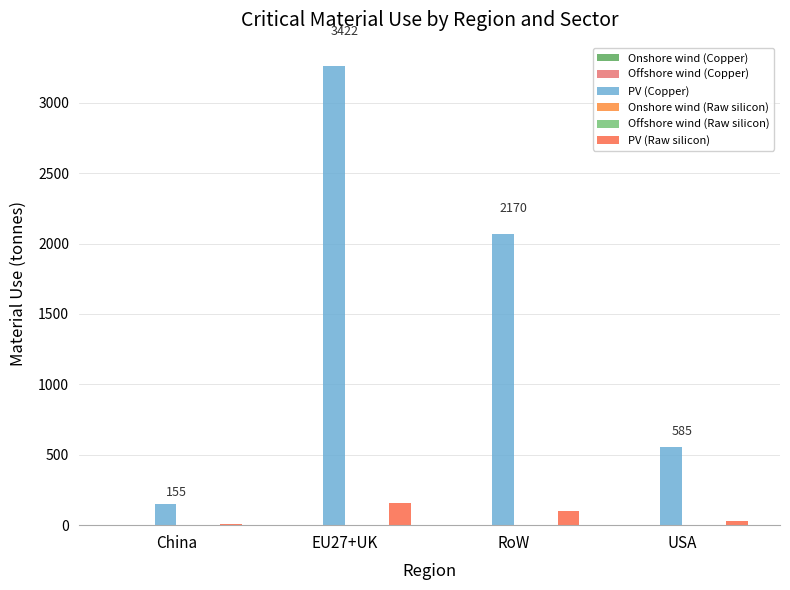

What are all the series names shown in the legend?

Onshore wind (Copper), Offshore wind (Copper), PV (Copper), Onshore wind (Raw silicon), Offshore wind (Raw silicon), PV (Raw silicon)